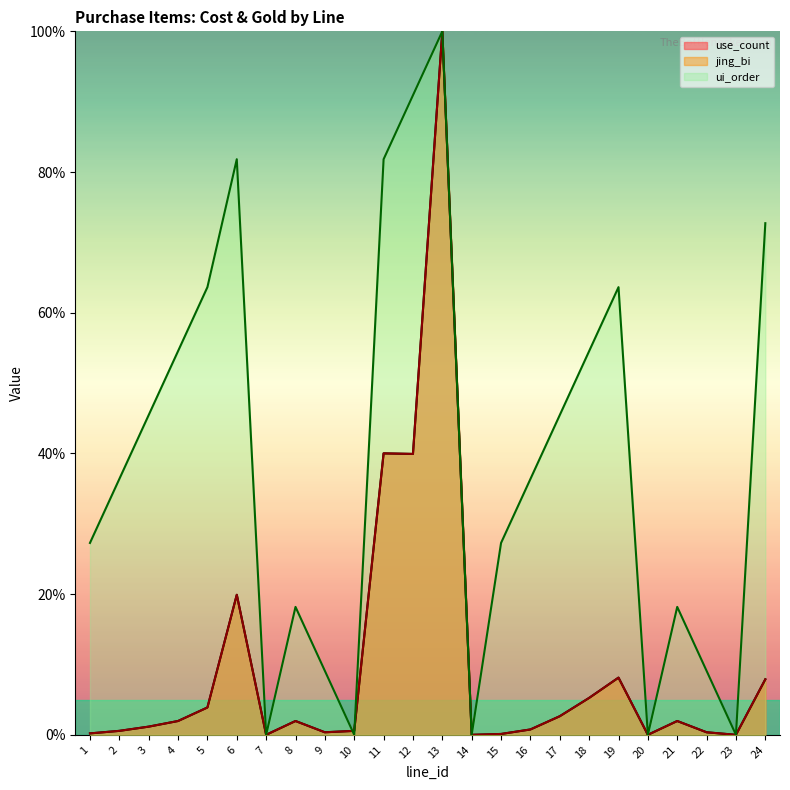

Where is the first local maximum for ui_order?

6